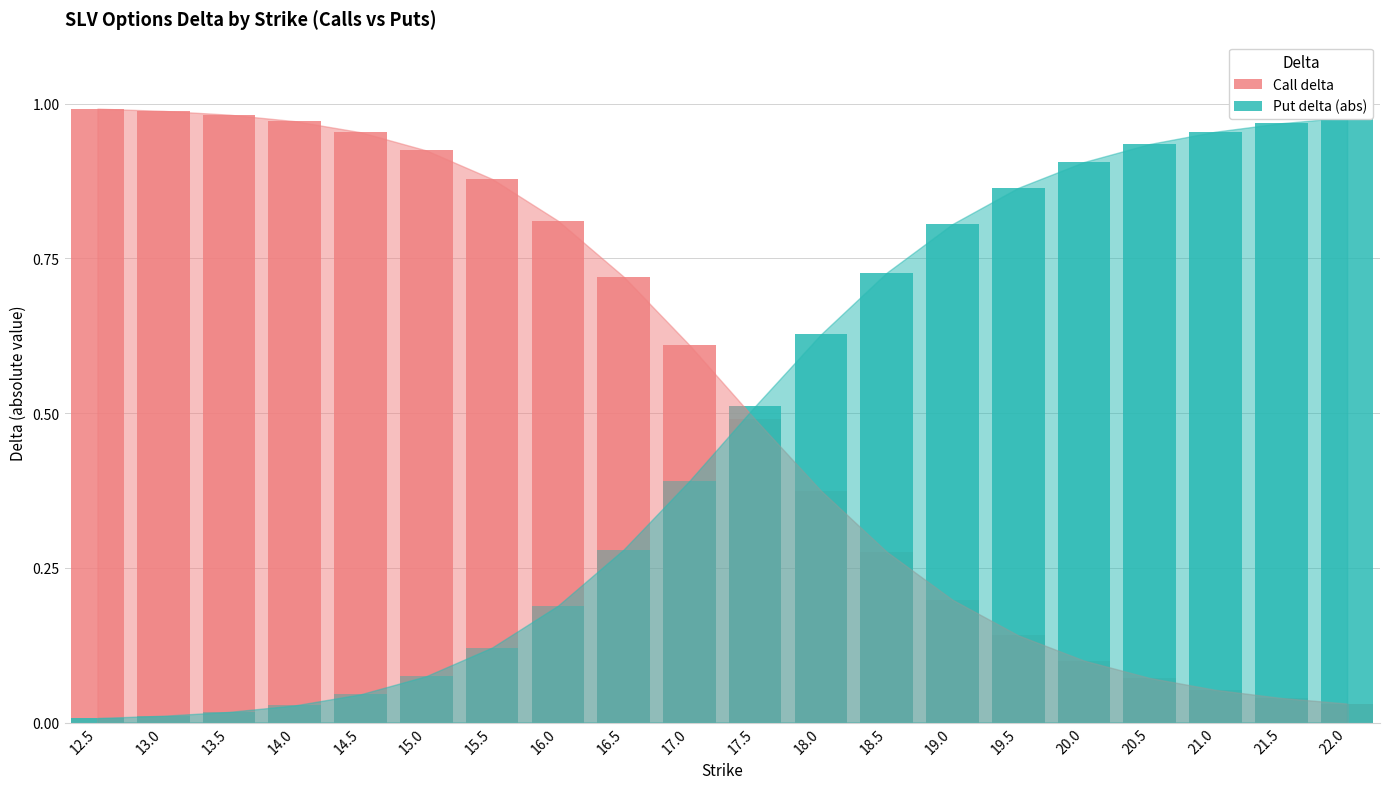

Reading left to right, extract all data points from this chart.

Call delta: 1.0	1.0	1.0	1.0	1.0	0.9	0.9	0.8	0.7	0.6	0.5	0.4	0.3	0.2	0.1	0.1	0.1	0.1	0.0	0.0
Put delta (abs): 0.0	0.0	0.0	0.0	0.0	0.1	0.1	0.2	0.3	0.4	0.5	0.6	0.7	0.8	0.9	0.9	0.9	1.0	1.0	1.0